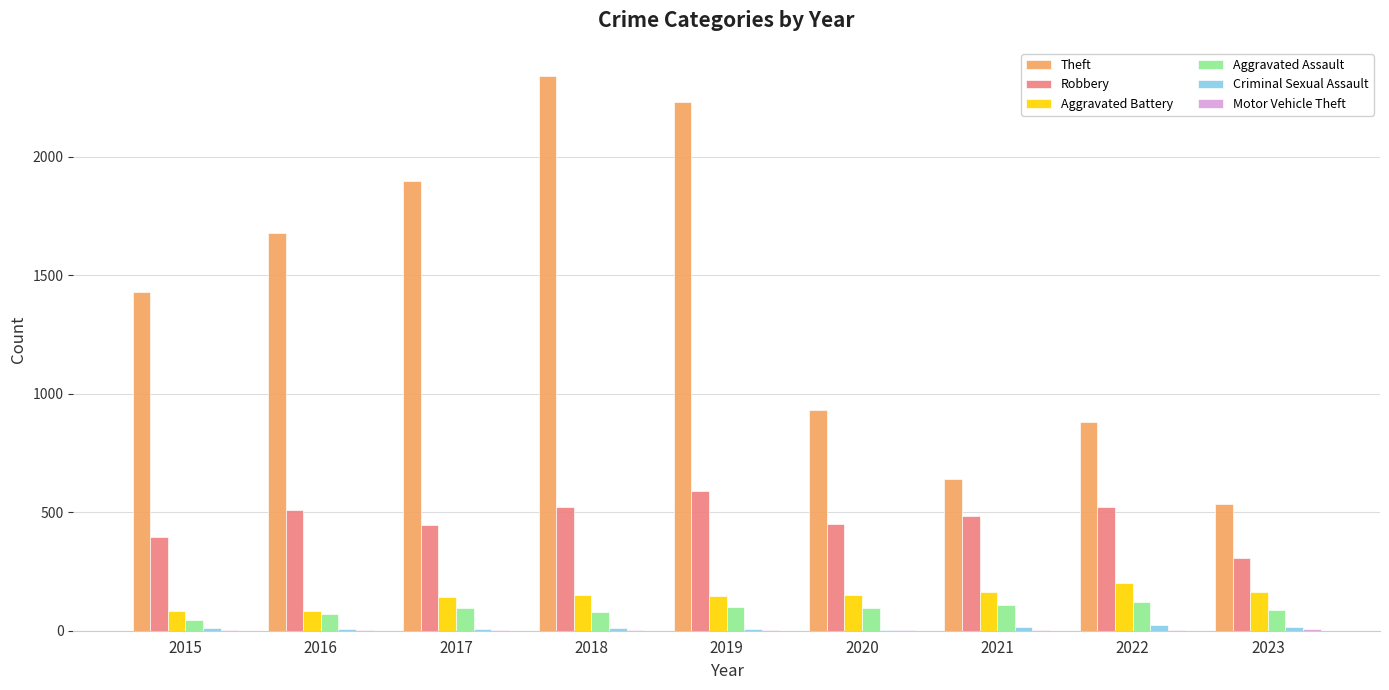

Which series has the largest total across all categories?

Theft